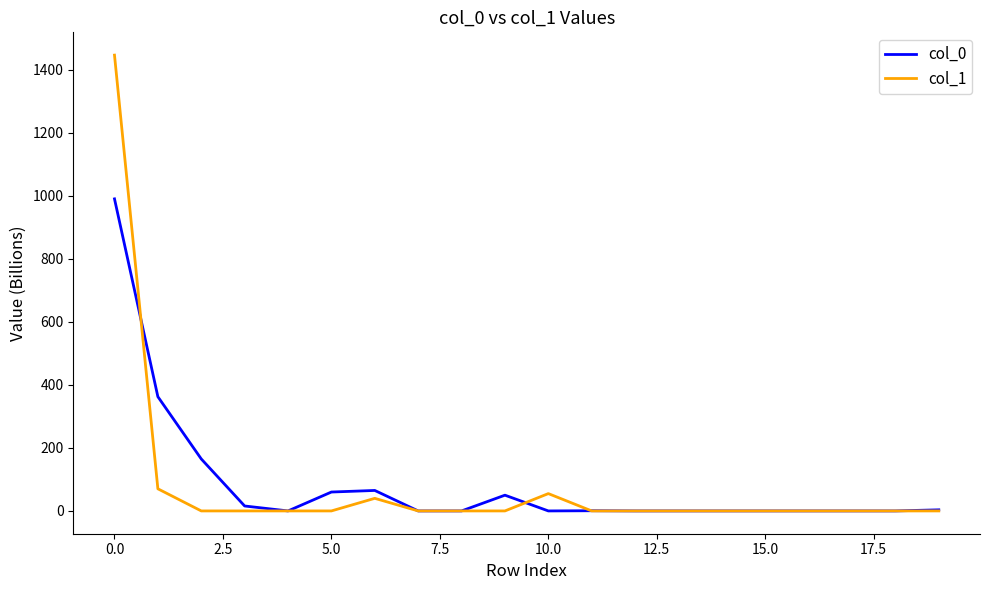

Which series has the largest range (max minus min)?

col_1